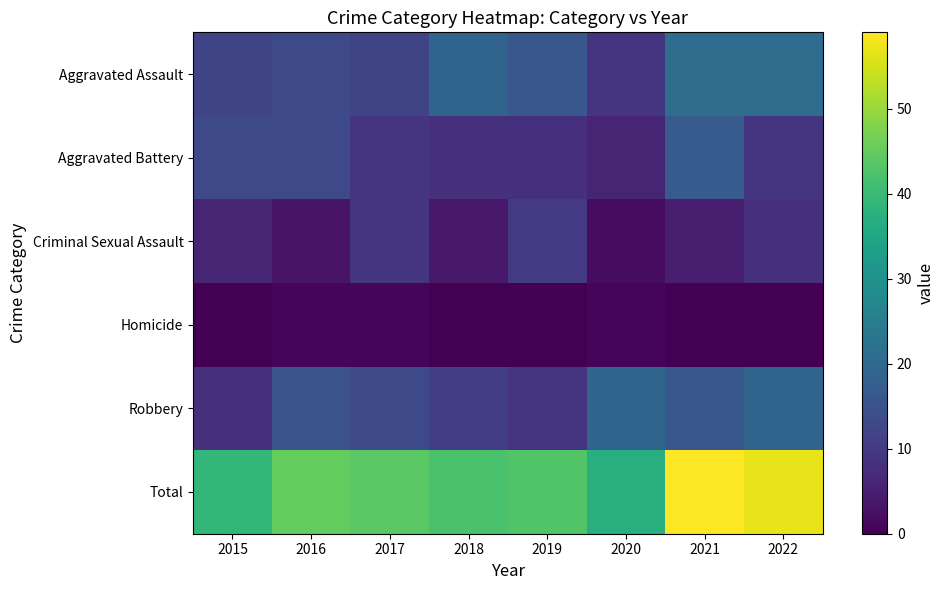

Which has a higher value, 2018 or 2020?

2018